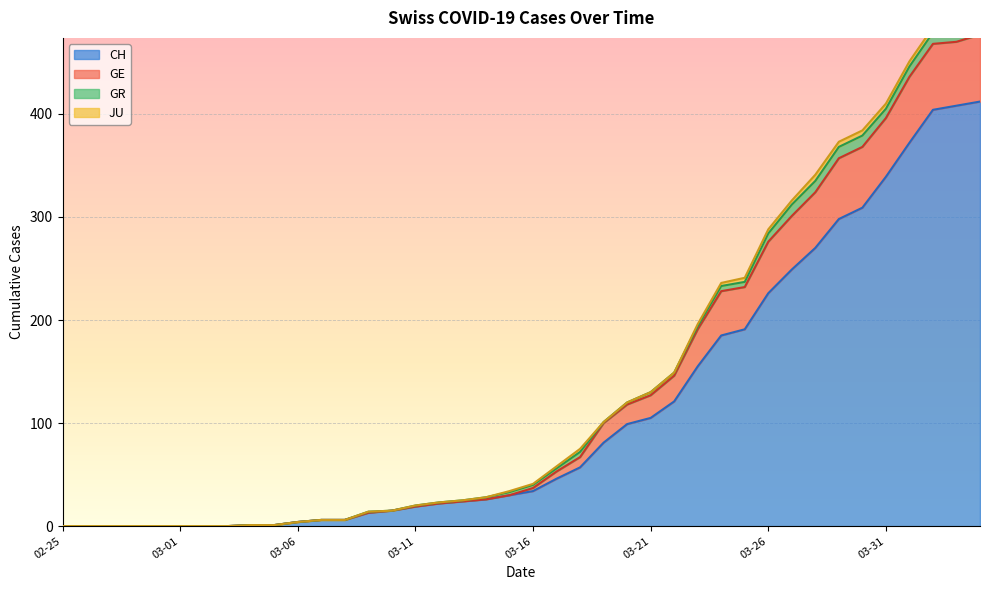

True or false: CH has a value of 17 at 03-16.

False